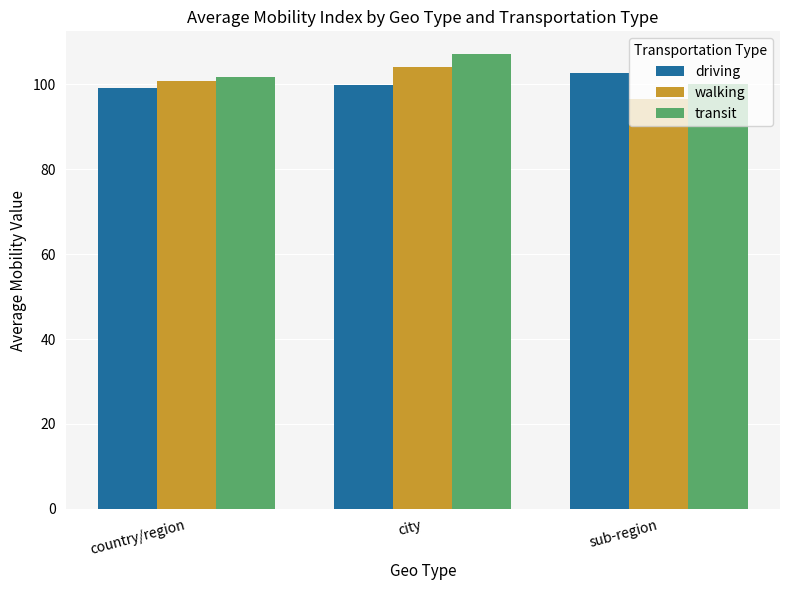

How many groups of bars are there?

3